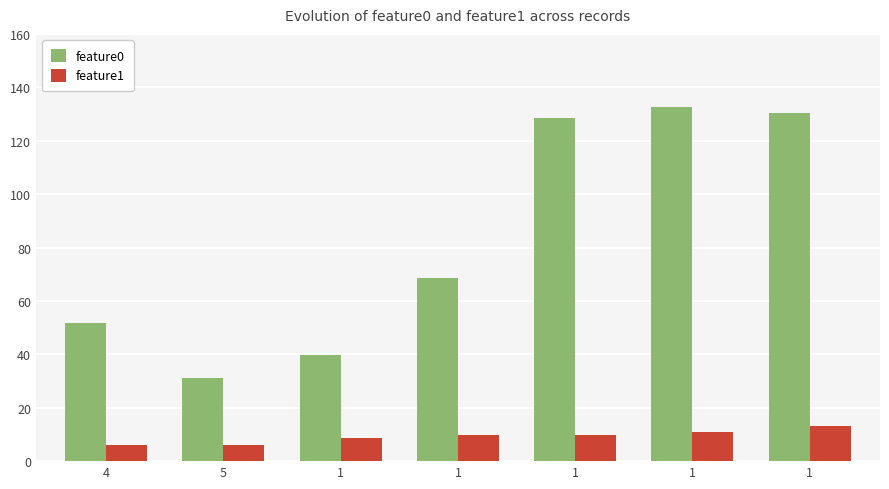

Reading left to right, list all the values displayed in this chart.

feature0: 4=51.6	5=31.1	1=39.9	1=68.6	1=128.4	1=132.5	1=130.5
feature1: 4=6.1	5=6.2	1=8.7	1=9.7	1=9.6	1=10.8	1=13.3